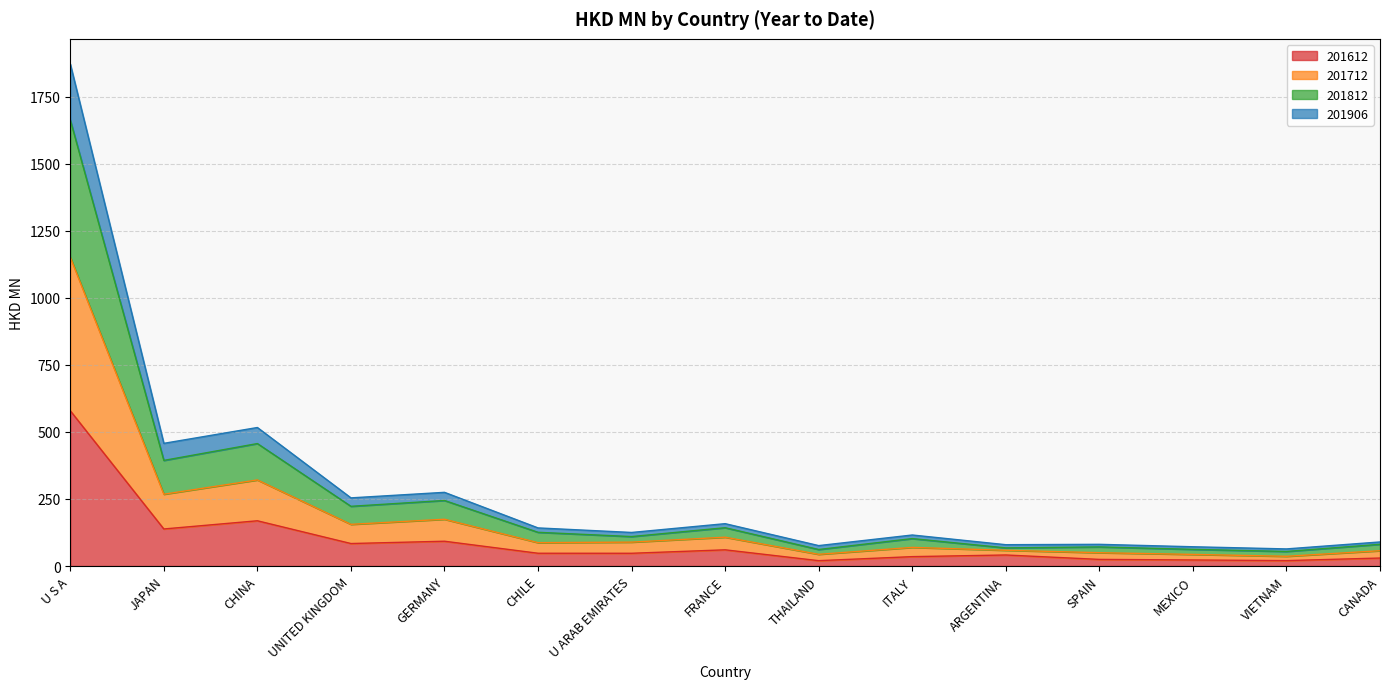

What position from the right is CHINA?

13